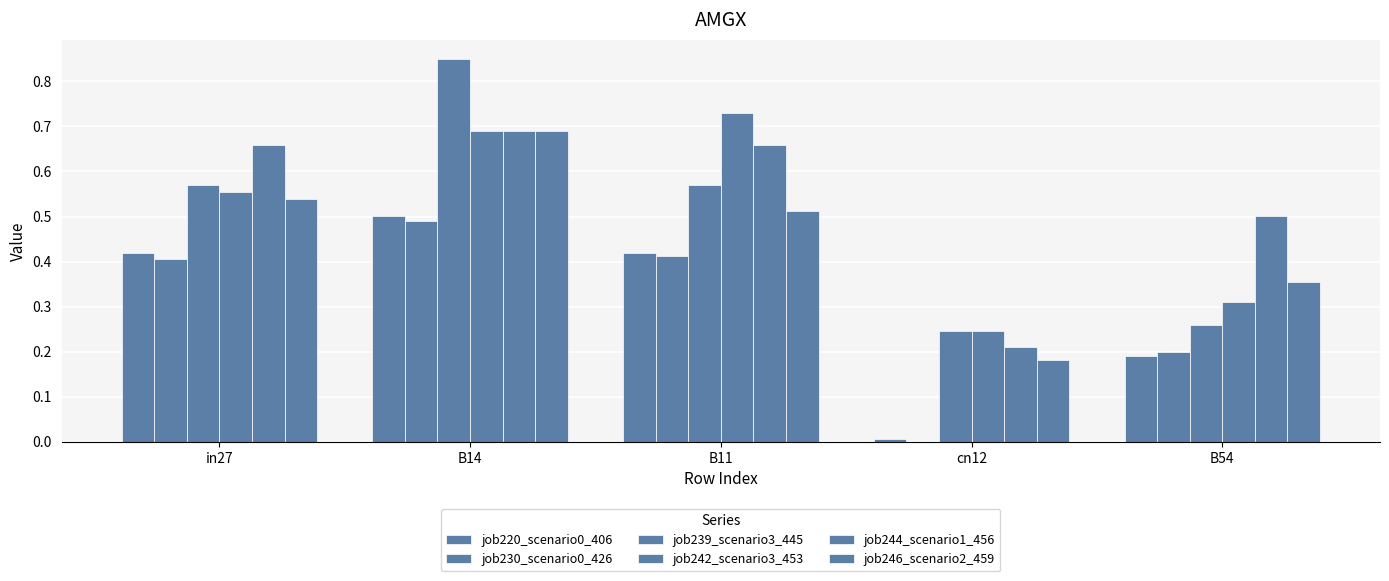

Are the bars grouped side by side (vs. stacked)?

Yes